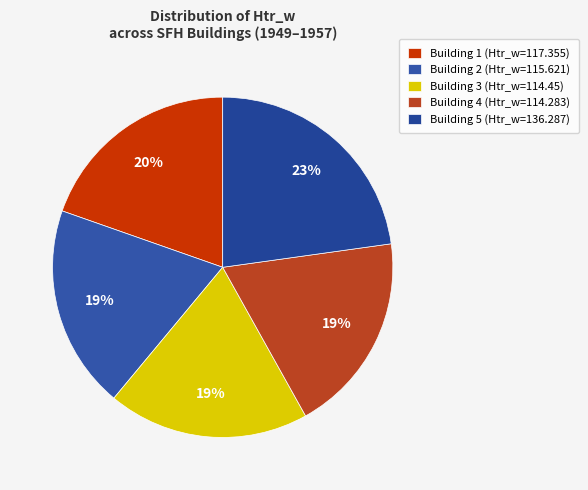

To the nearest percent, what is the average slice percentage?

20%